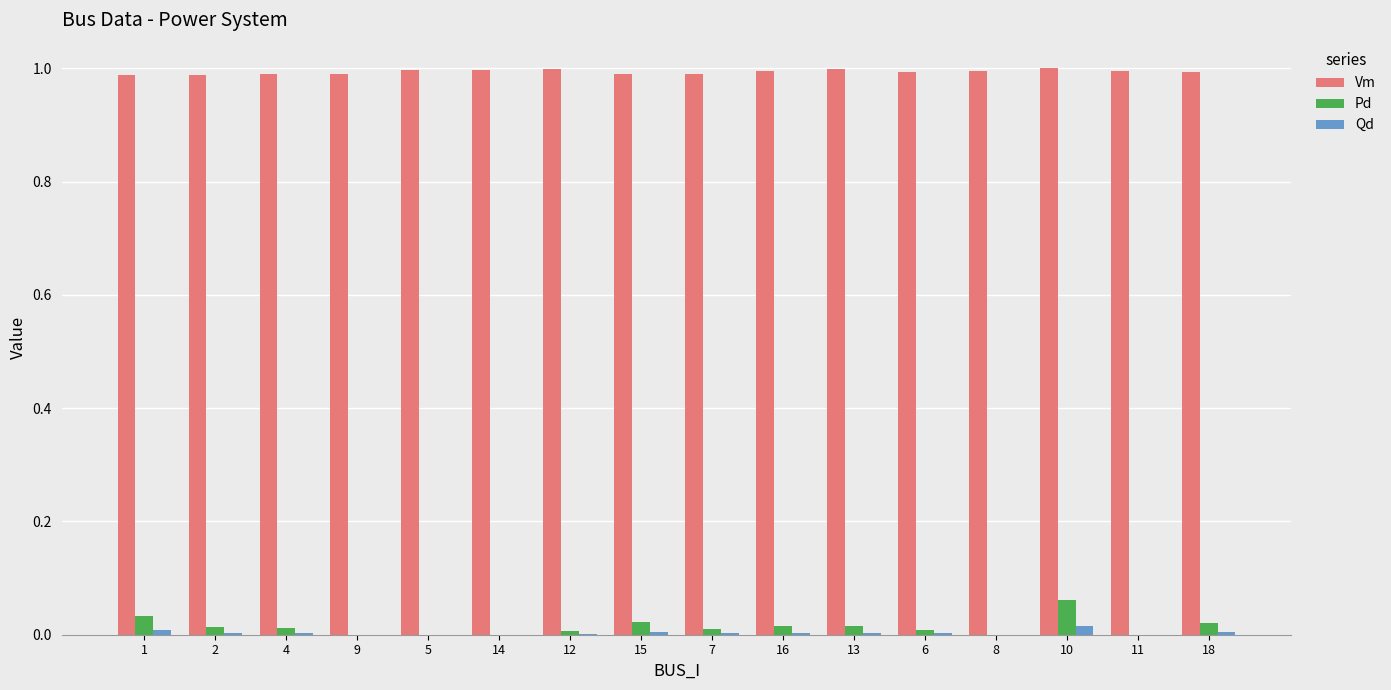

Which series has the largest range (max minus min)?

Pd